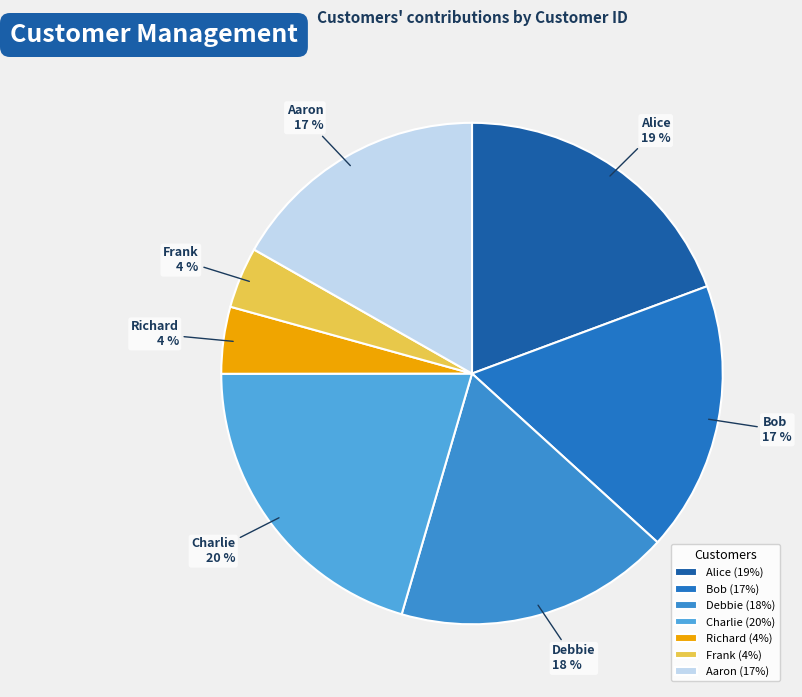

To the nearest percent, what is the combined percentage of Charlie and Aaron?

37%